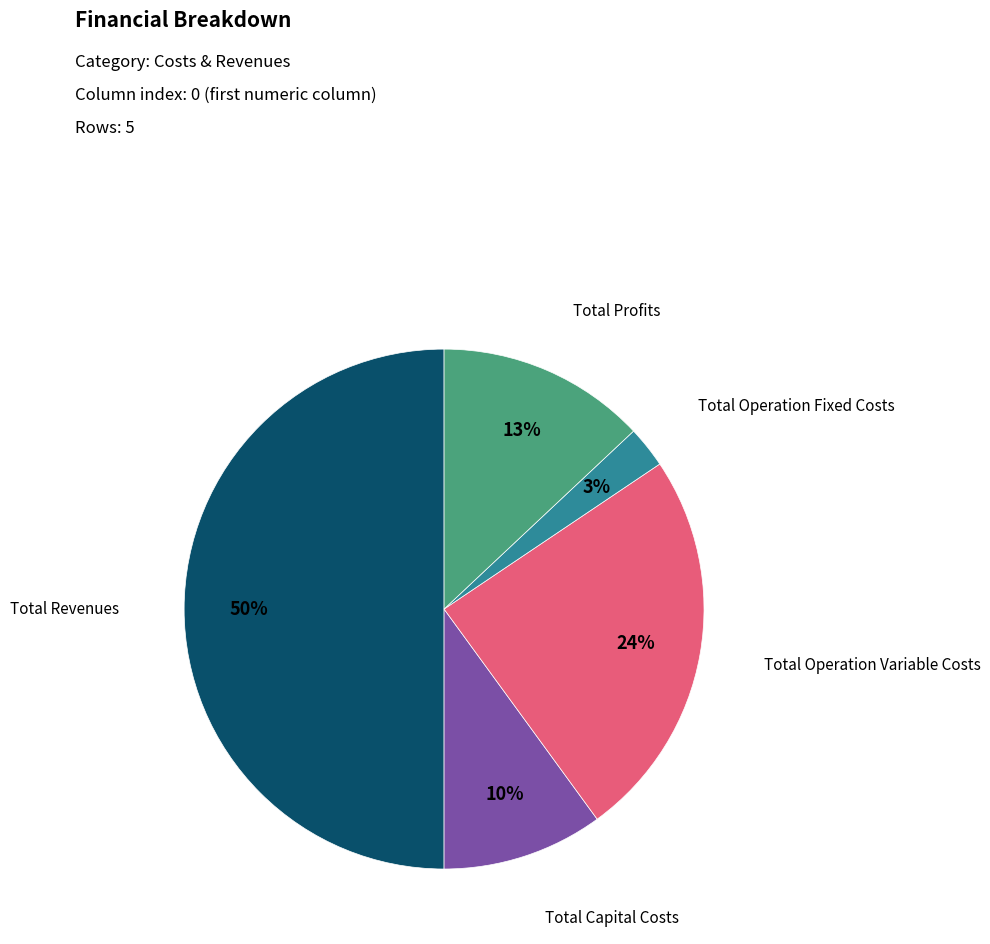

To the nearest percent, what is the average slice percentage?

20%